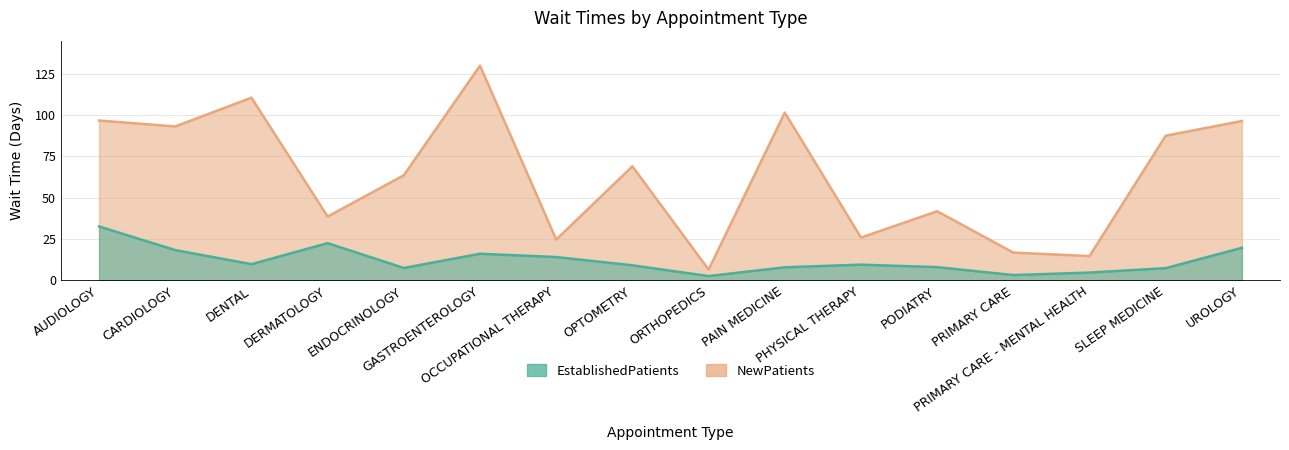

At which label does NewPatients reach its peak?

GASTROENTEROLOGY